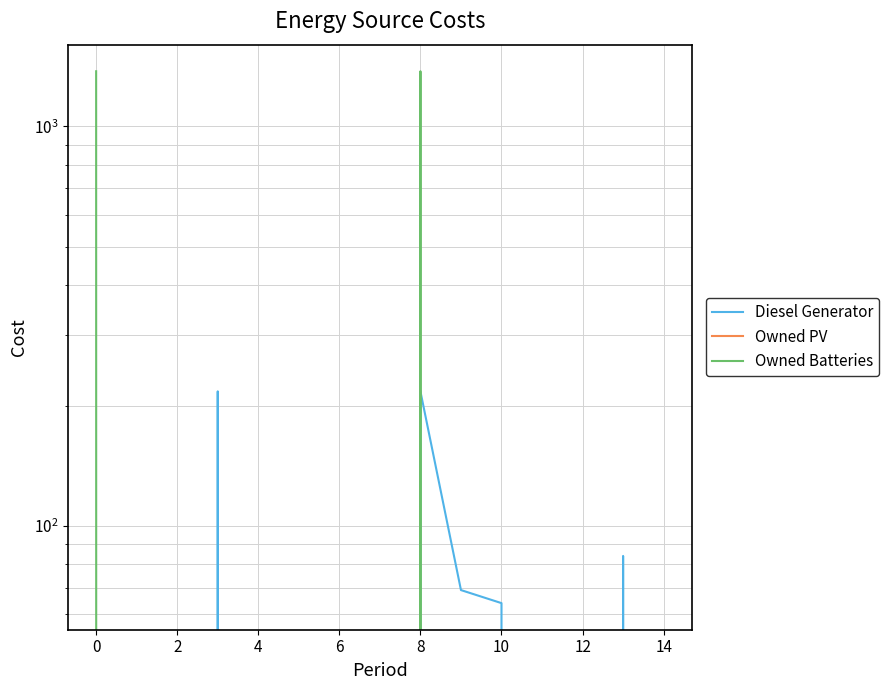

At how many categories does at least one series exceed 434?

2